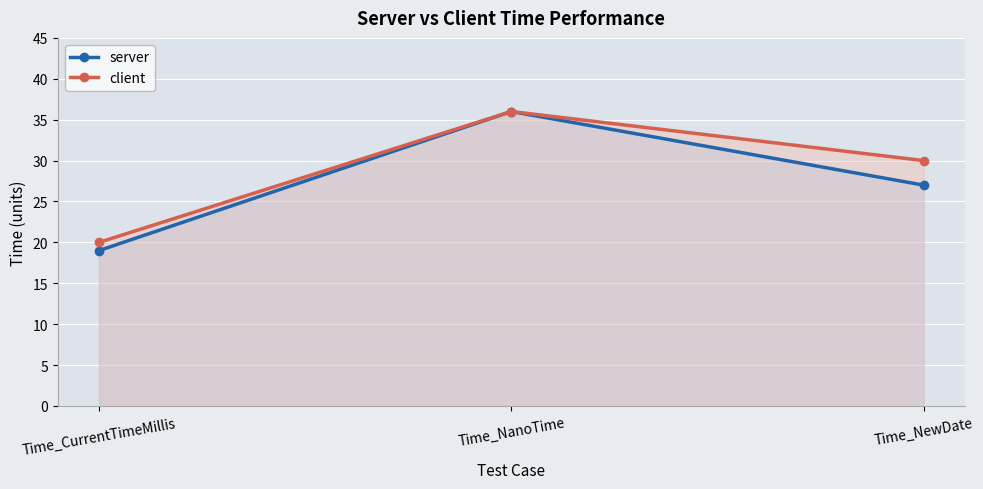

Count the number of data series in this chart.

2